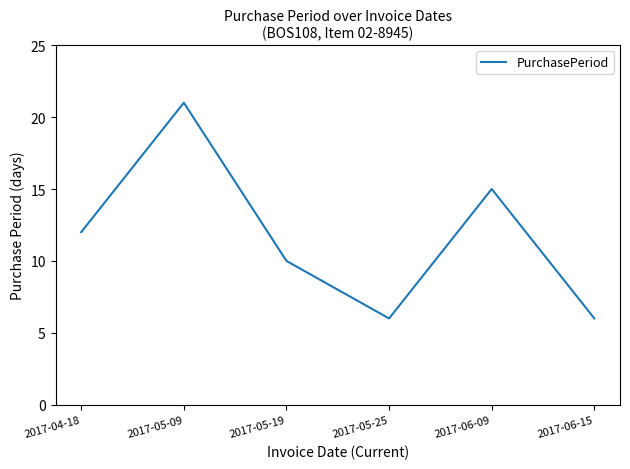

The chart shows a value of 6 at 2017-05-19. True or false?

False